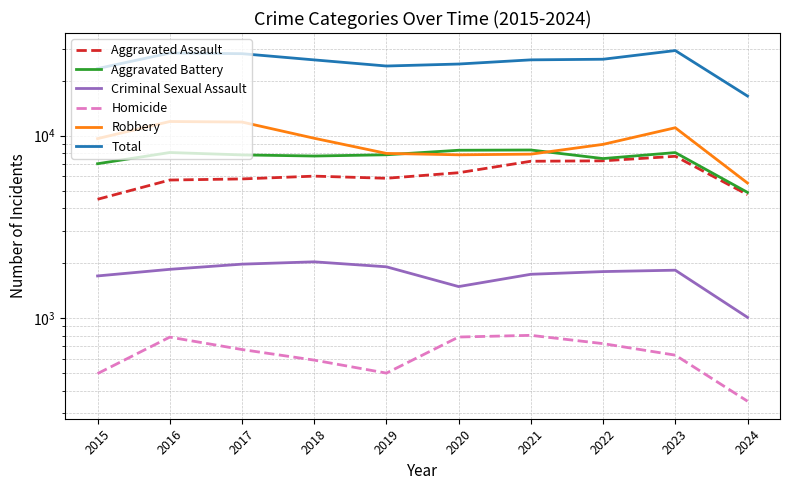

At which category does Aggravated Assault reach its first local valley?

2019